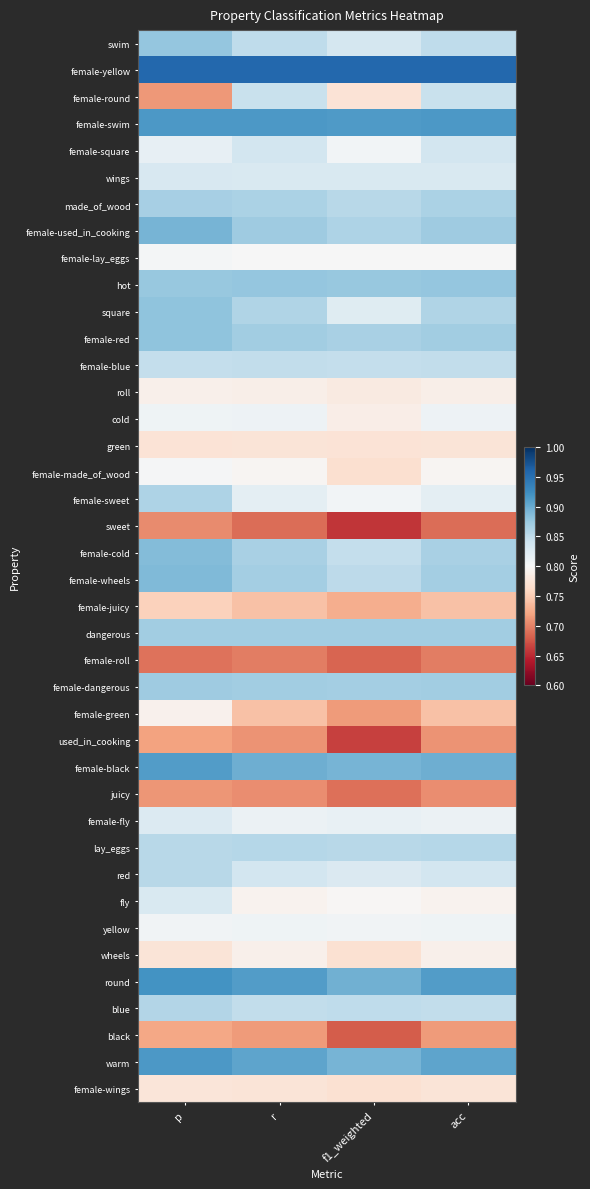

Reading left to right, list all the values displayed in this chart.

swim: p=0.9	r=0.9	f1_weighted=0.8	acc=0.9
female-yellow: p=1.0	r=1.0	f1_weighted=1.0	acc=1.0
female-round: p=0.7	r=0.8	f1_weighted=0.8	acc=0.8
female-swim: p=0.9	r=0.9	f1_weighted=0.9	acc=0.9
female-square: p=0.8	r=0.8	f1_weighted=0.8	acc=0.8
wings: p=0.8	r=0.8	f1_weighted=0.8	acc=0.8
made_of_wood: p=0.9	r=0.9	f1_weighted=0.9	acc=0.9
female-used_in_cooking: p=0.9	r=0.9	f1_weighted=0.9	acc=0.9
female-lay_eggs: p=0.8	r=0.8	f1_weighted=0.8	acc=0.8
hot: p=0.9	r=0.9	f1_weighted=0.9	acc=0.9
square: p=0.9	r=0.9	f1_weighted=0.8	acc=0.9
female-red: p=0.9	r=0.9	f1_weighted=0.9	acc=0.9
female-blue: p=0.8	r=0.8	f1_weighted=0.8	acc=0.8
roll: p=0.8	r=0.8	f1_weighted=0.8	acc=0.8
cold: p=0.8	r=0.8	f1_weighted=0.8	acc=0.8
green: p=0.8	r=0.8	f1_weighted=0.8	acc=0.8
female-made_of_wood: p=0.8	r=0.8	f1_weighted=0.8	acc=0.8
female-sweet: p=0.9	r=0.8	f1_weighted=0.8	acc=0.8
sweet: p=0.7	r=0.7	f1_weighted=0.7	acc=0.7
female-cold: p=0.9	r=0.9	f1_weighted=0.8	acc=0.9
female-wheels: p=0.9	r=0.9	f1_weighted=0.9	acc=0.9
female-juicy: p=0.8	r=0.7	f1_weighted=0.7	acc=0.7
dangerous: p=0.9	r=0.9	f1_weighted=0.9	acc=0.9
female-roll: p=0.7	r=0.7	f1_weighted=0.7	acc=0.7
female-dangerous: p=0.9	r=0.9	f1_weighted=0.9	acc=0.9
female-green: p=0.8	r=0.7	f1_weighted=0.7	acc=0.7
used_in_cooking: p=0.7	r=0.7	f1_weighted=0.7	acc=0.7
female-black: p=0.9	r=0.9	f1_weighted=0.9	acc=0.9
juicy: p=0.7	r=0.7	f1_weighted=0.7	acc=0.7
female-fly: p=0.8	r=0.8	f1_weighted=0.8	acc=0.8
lay_eggs: p=0.9	r=0.9	f1_weighted=0.9	acc=0.9
red: p=0.9	r=0.8	f1_weighted=0.8	acc=0.8
fly: p=0.8	r=0.8	f1_weighted=0.8	acc=0.8
yellow: p=0.8	r=0.8	f1_weighted=0.8	acc=0.8
wheels: p=0.8	r=0.8	f1_weighted=0.8	acc=0.8
round: p=0.9	r=0.9	f1_weighted=0.9	acc=0.9
blue: p=0.9	r=0.8	f1_weighted=0.9	acc=0.8
black: p=0.7	r=0.7	f1_weighted=0.7	acc=0.7
warm: p=0.9	r=0.9	f1_weighted=0.9	acc=0.9
female-wings: p=0.8	r=0.8	f1_weighted=0.8	acc=0.8